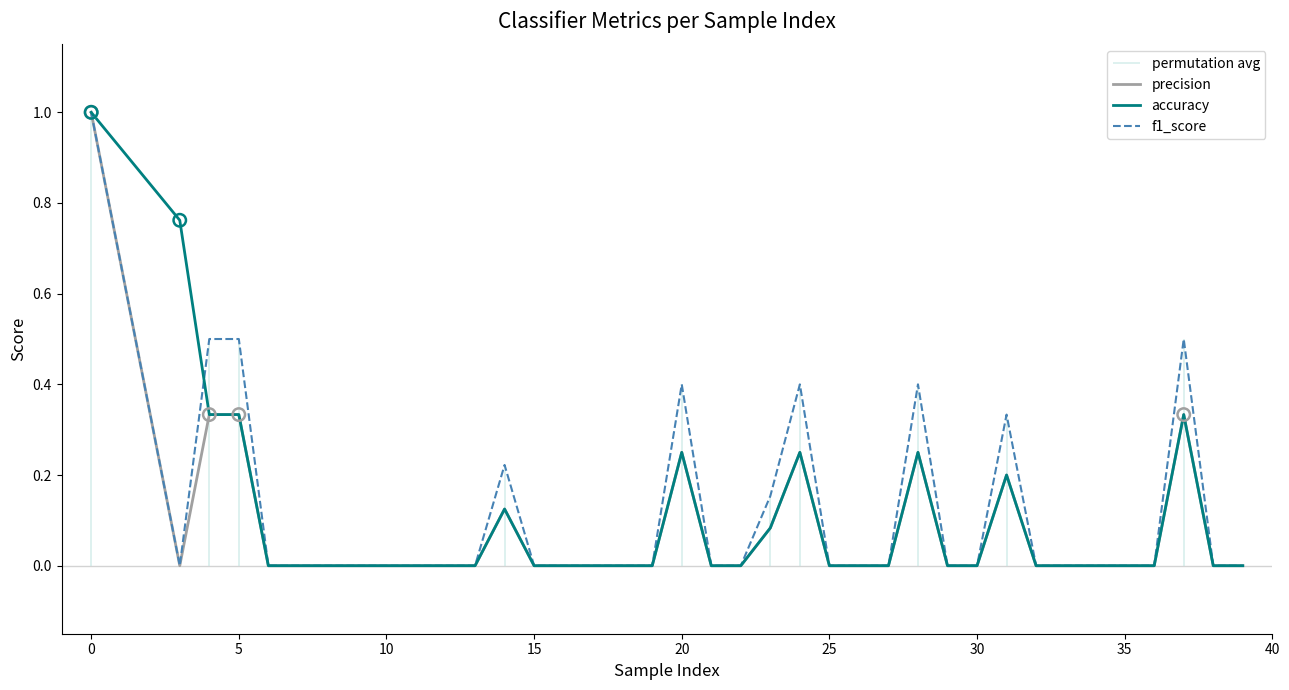

Which series contains the highest Y value?

precision